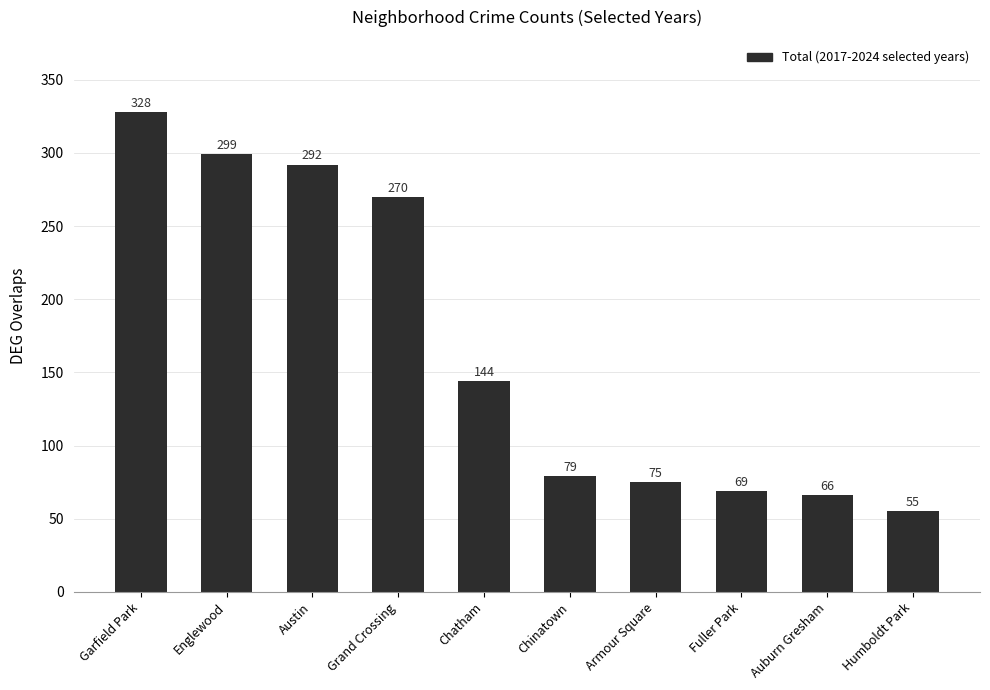

What is the greatest value displayed?

328